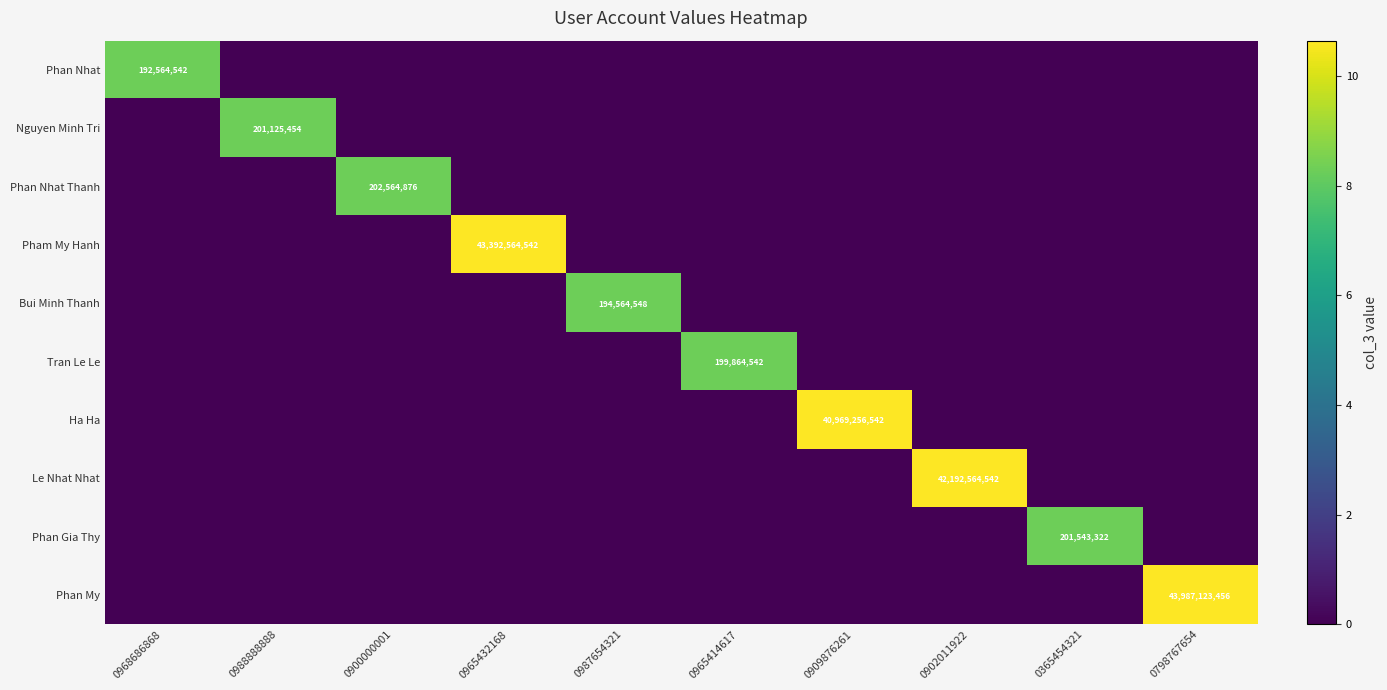

How many values in Tran Le Le are above zero?

1